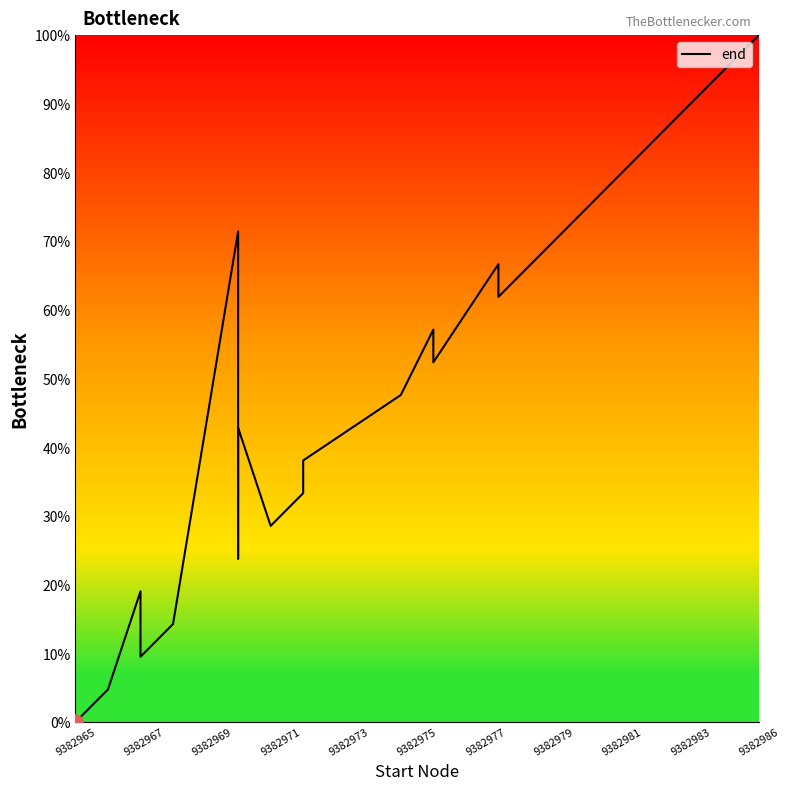

Which has a higher value, 9382981 or 9382977?

9382981